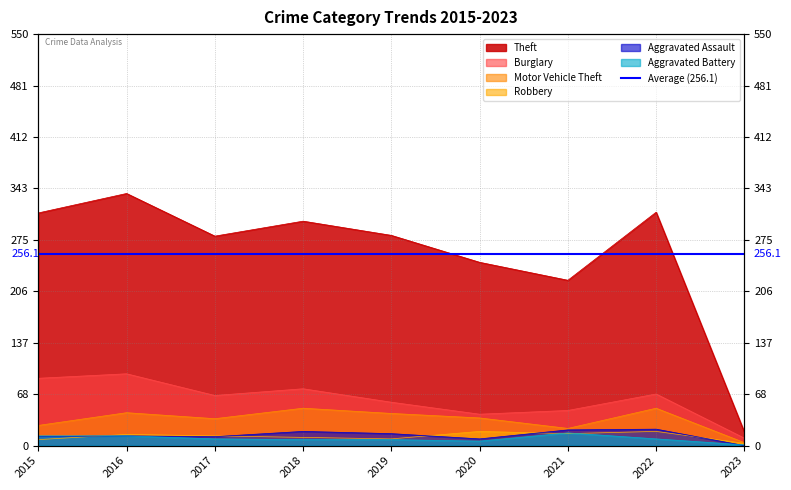

What is the approximate value of Aggravated Battery at 2018, to the nearest 10?

10